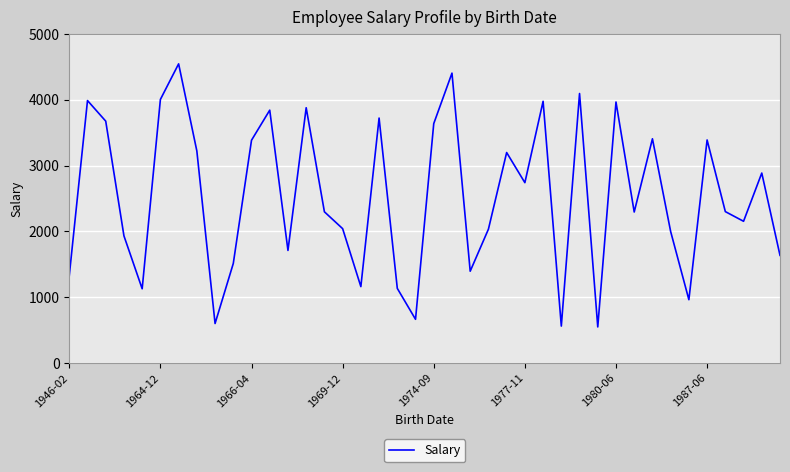

What is the maximum value shown in the chart?

4547